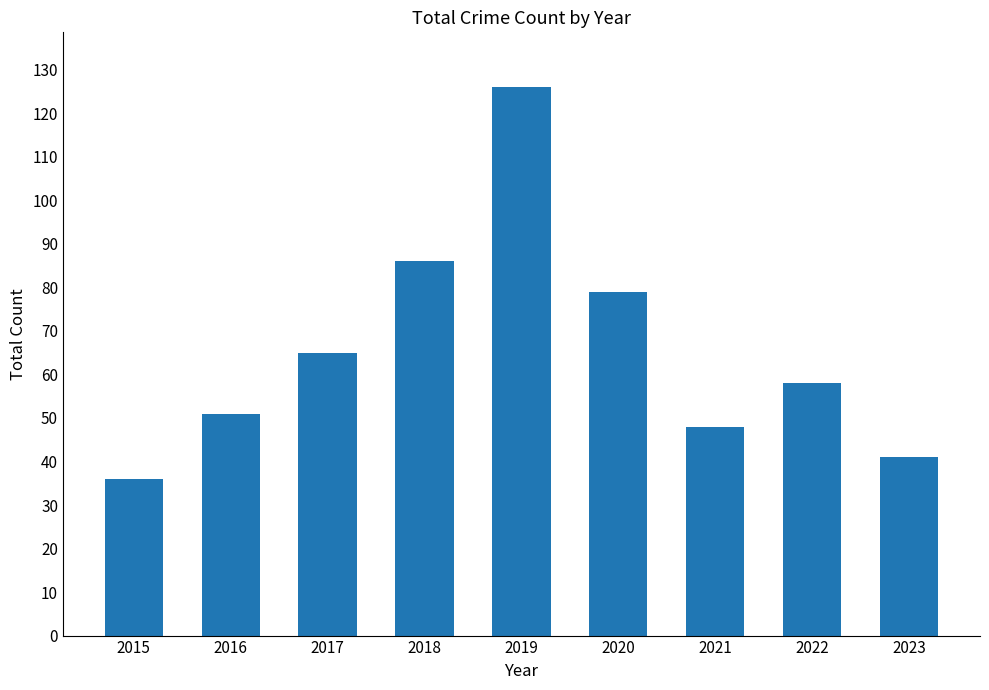

How many bars are there in total?

9